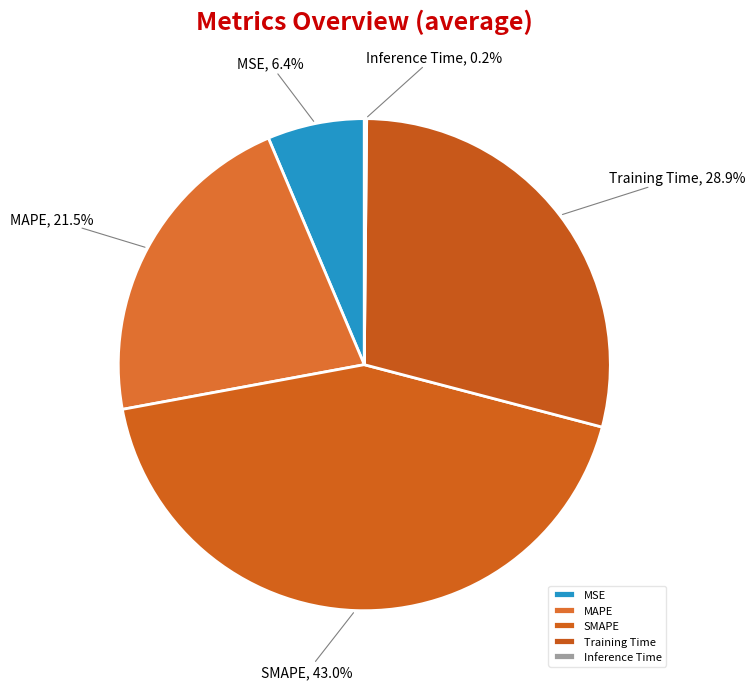

Does Training Time account for over 50% of the chart?

No